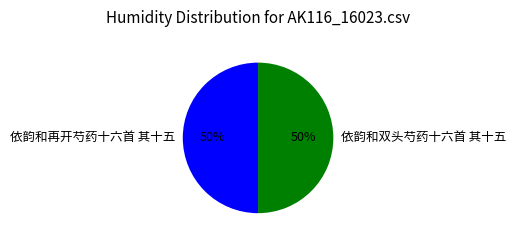

What is the ratio of the value at 依韵和再开芍药十六首 其十五 to the value at 依韵和双头芍药十六首 其十五?

1.0